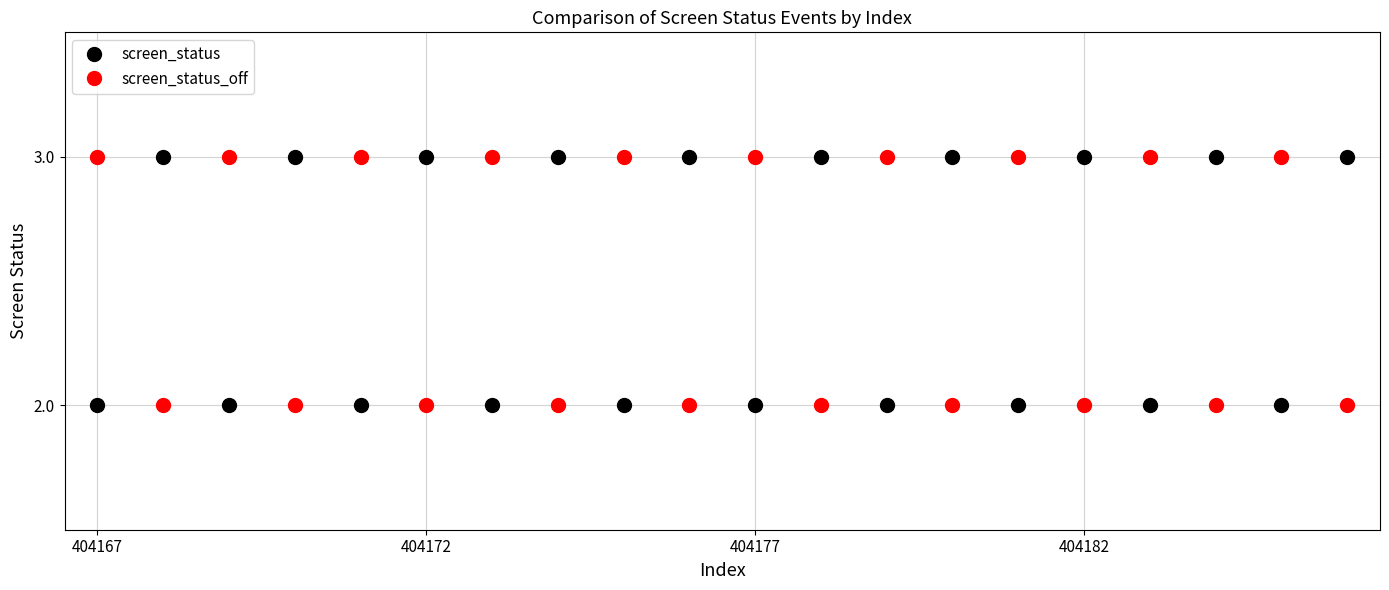

What is the highest value of the screen_status_off series?

3